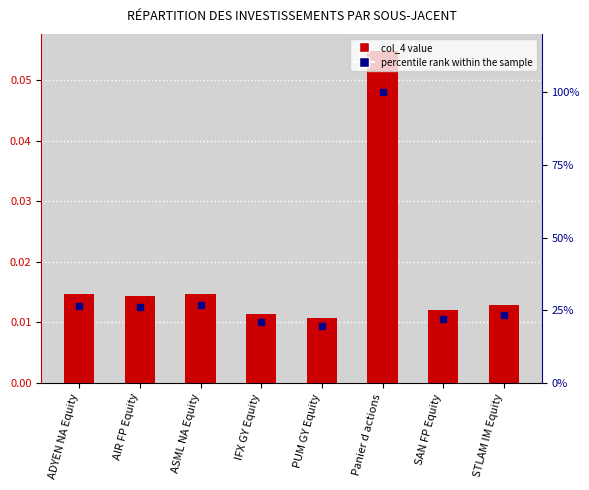

Reading right to left, transcribe all the data shown in this chart.

col_4: STLAM IM Equity=0.0	SAN FP Equity=0.0	Panier d actions=0.1	PUM GY Equity=0.0	IFX GY Equity=0.0	ASML NA Equity=0.0	AIR FP Equity=0.0	ADYEN NA Equity=0.0
percentile rank within the sample: STLAM IM Equity=0.2	SAN FP Equity=0.2	Panier d actions=1.0	PUM GY Equity=0.2	IFX GY Equity=0.2	ASML NA Equity=0.3	AIR FP Equity=0.3	ADYEN NA Equity=0.3